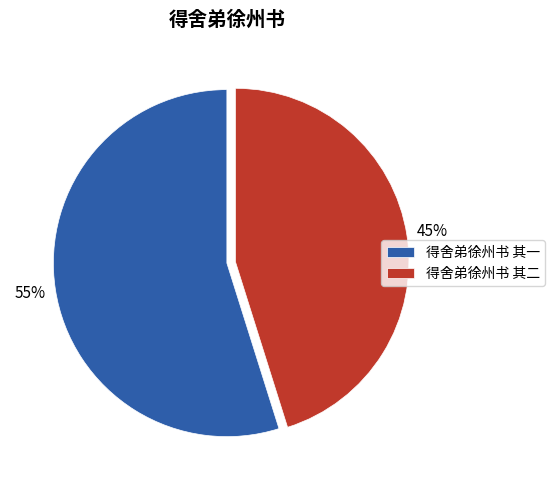

Which has a higher value, 得舍弟徐州书 其一 or 得舍弟徐州书 其二?

得舍弟徐州书 其一